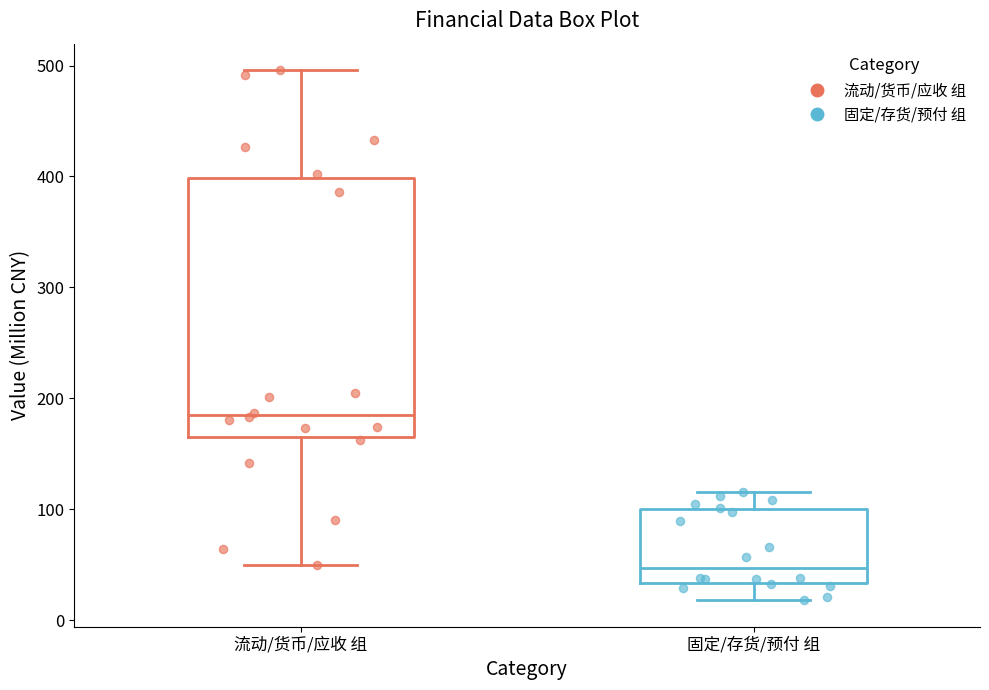

Which box's median line is the highest?

流动/货币/应收 组